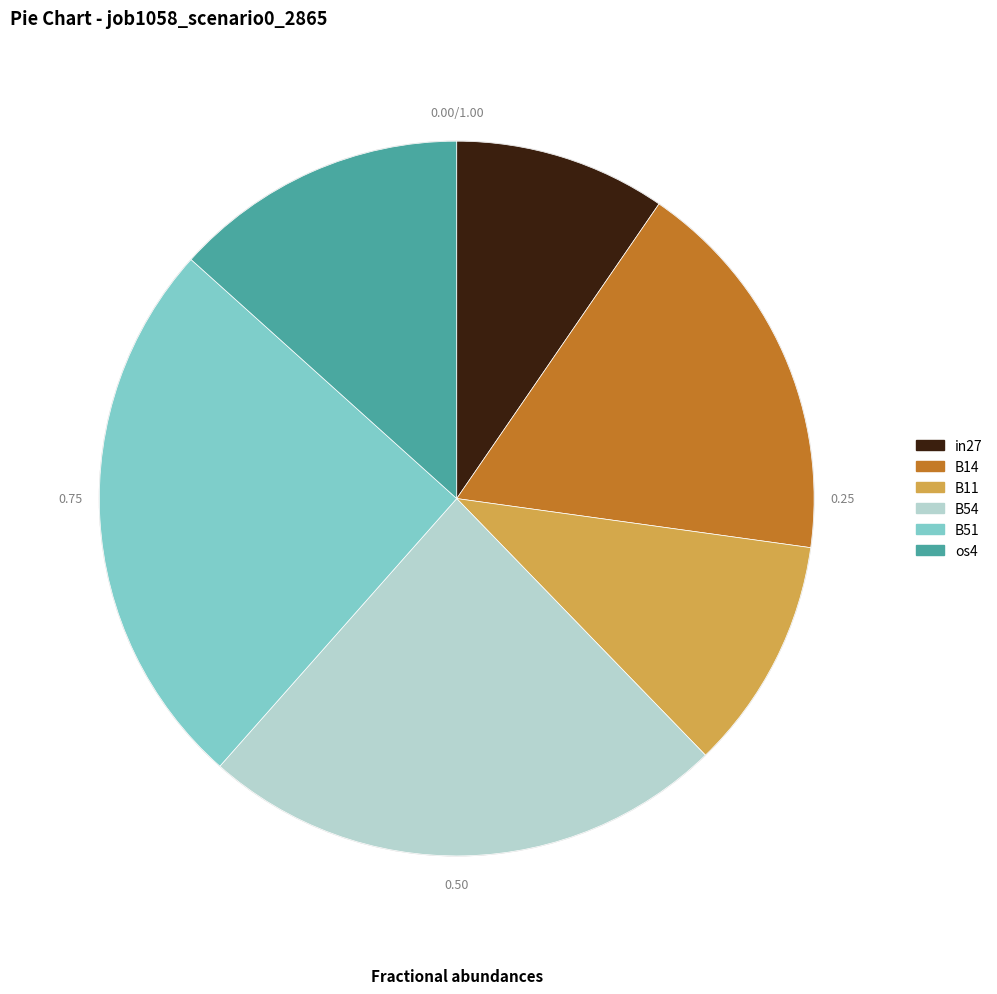

Which category has the biggest portion of the pie?

B51